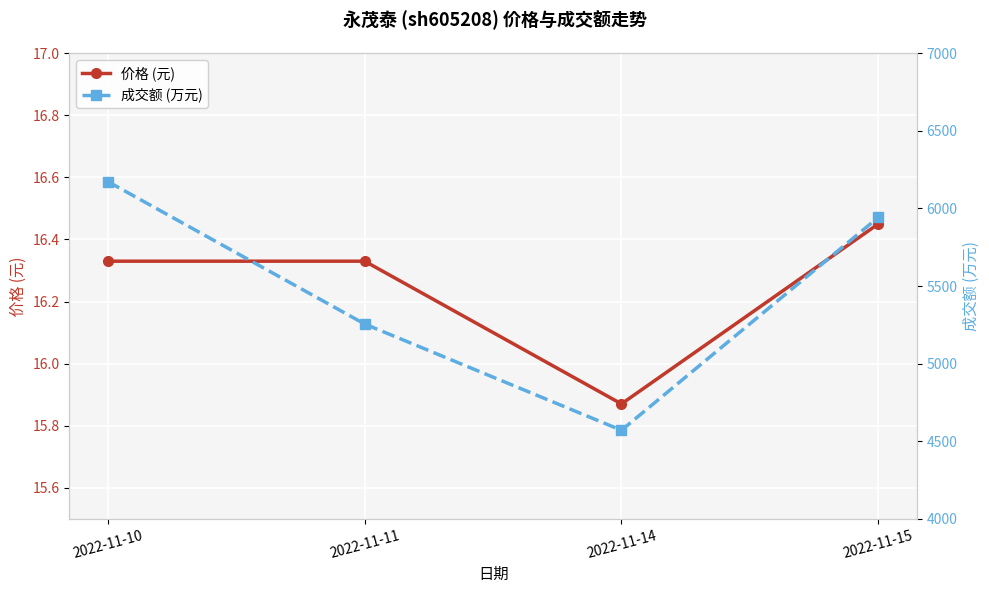

What is the value of the 价格 (元) point at the 4th from the left?

16.4